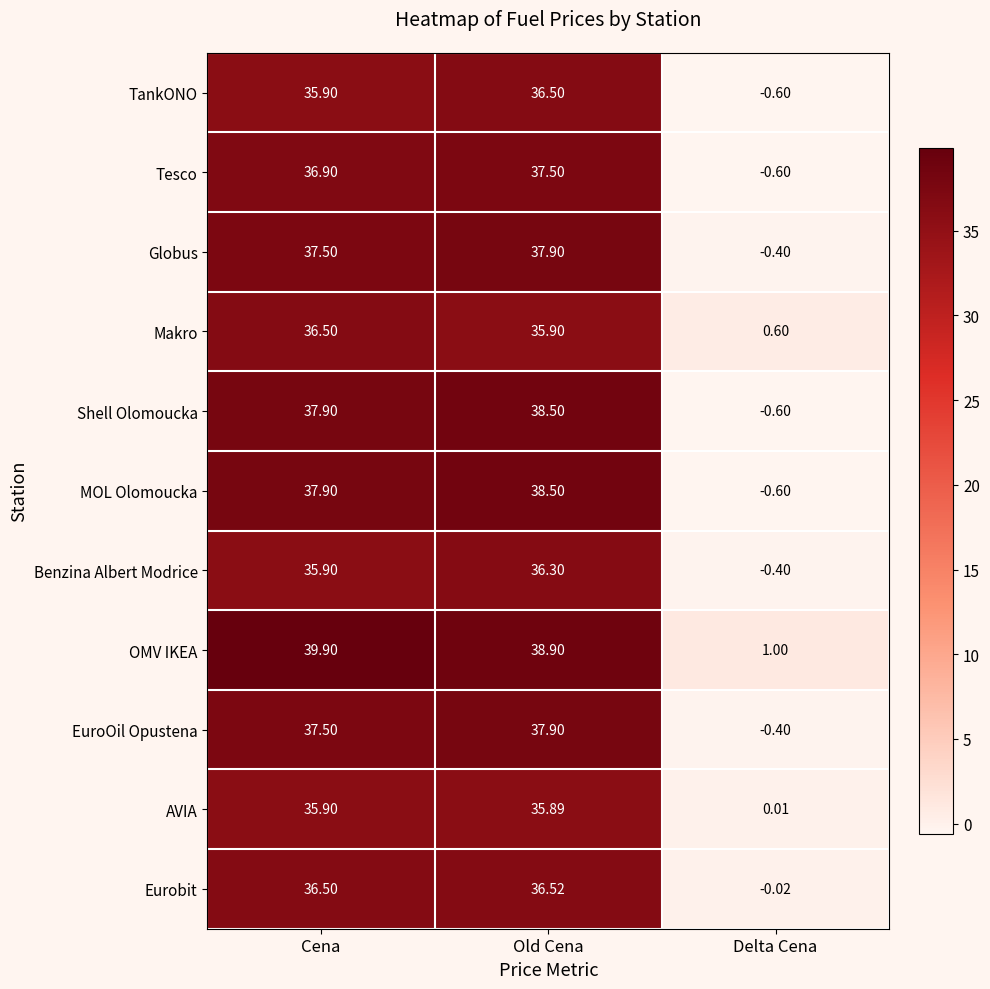

Where is Shell Olomoucka nearest to the value 18?

Delta Cena